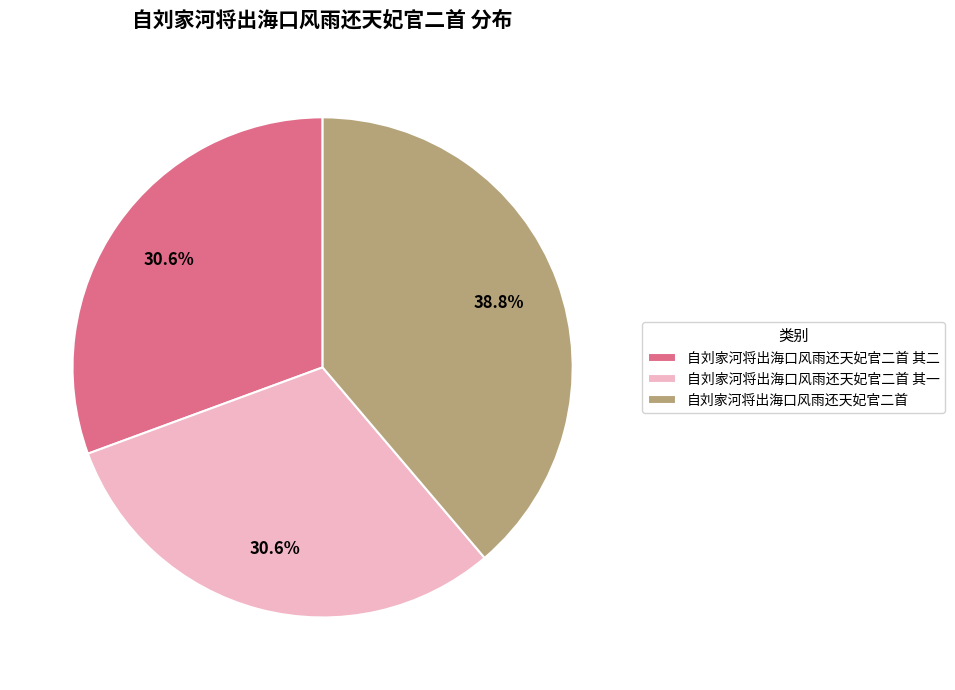

Which category has the biggest portion of the pie?

自刘家河将出海口风雨还天妃官二首